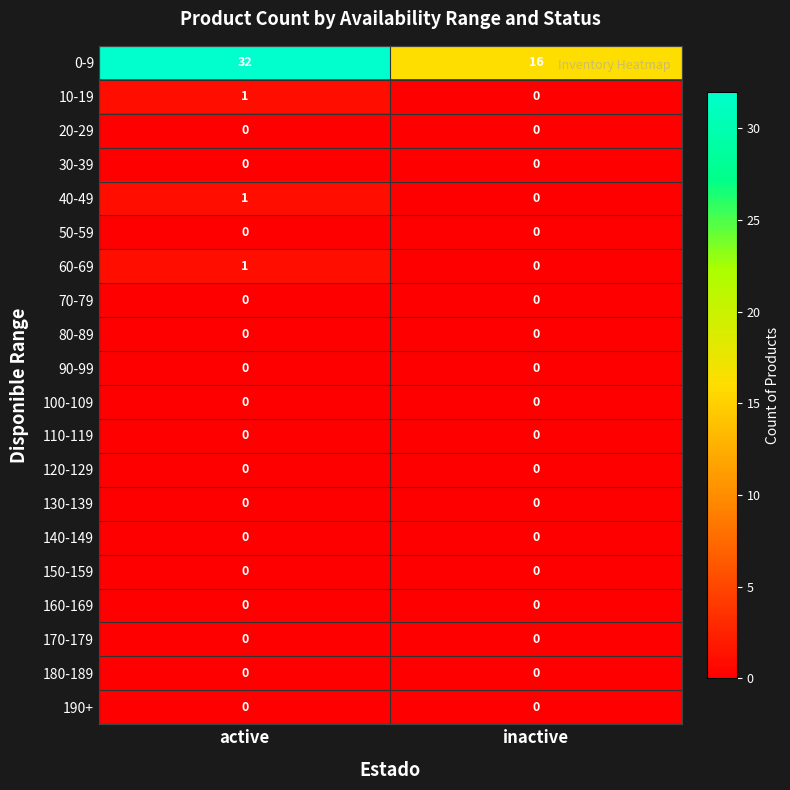

What is the maximum value shown in the chart?

32